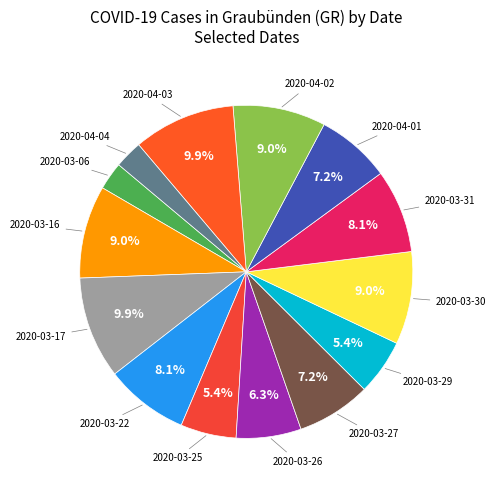

To the nearest percent, what is the average slice percentage?

7%